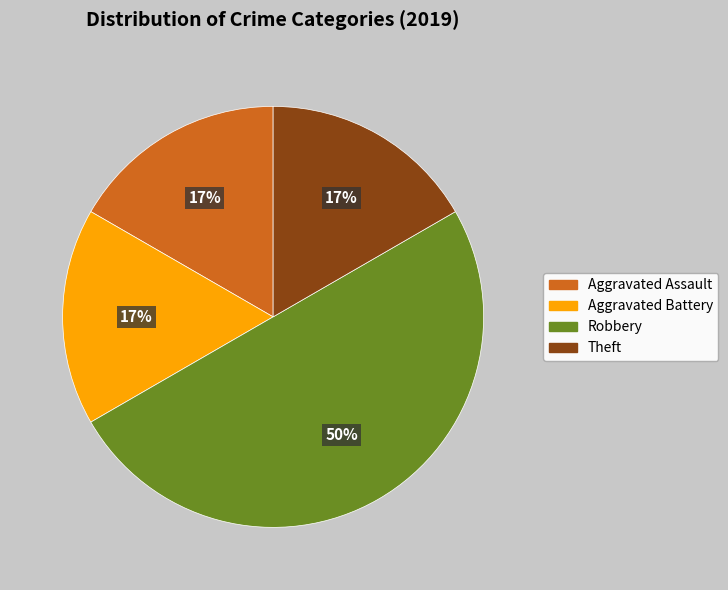

How many slices are in this pie chart?

4